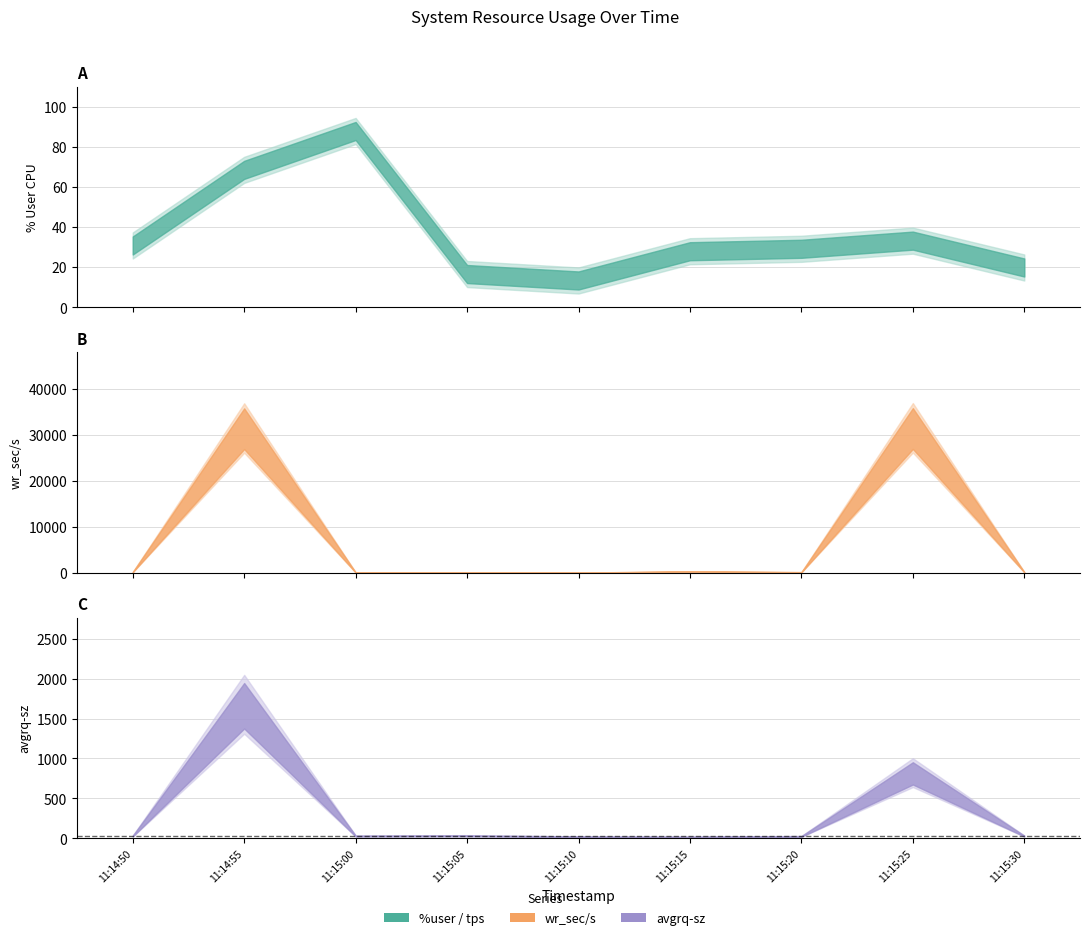

The wr_sec/s series shows 30785.6 at 11:15:25. True or false?

True